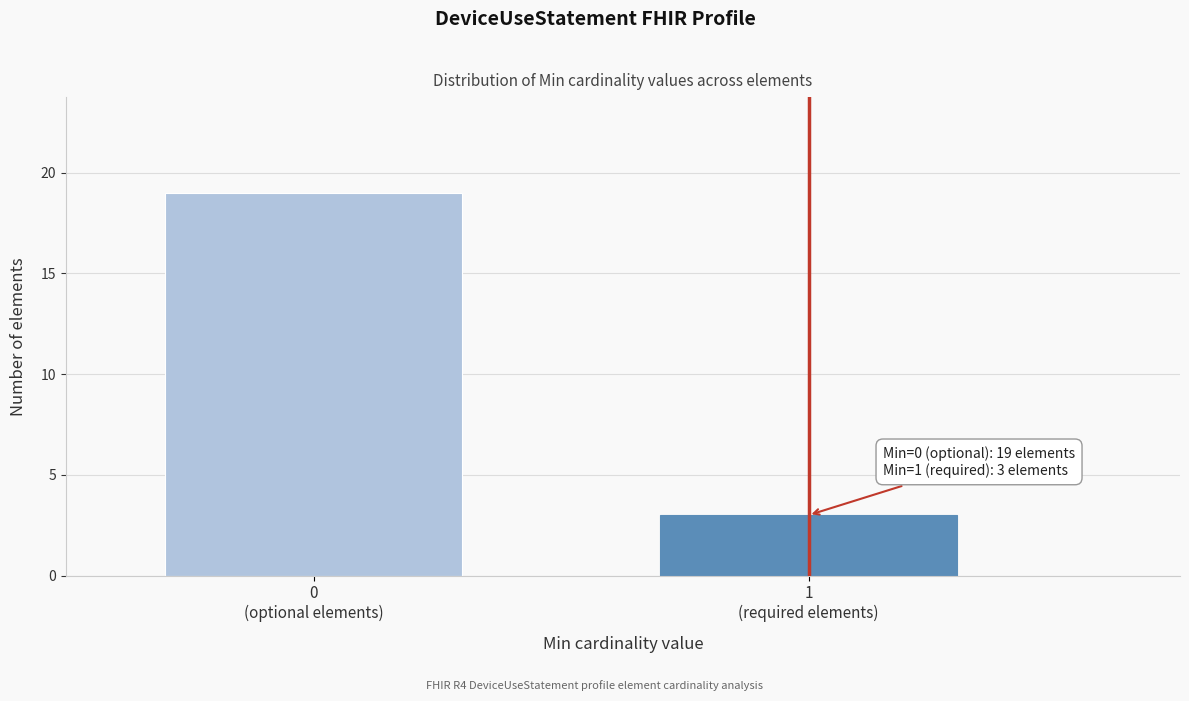

Reading left to right, transcribe all the data shown in this chart.

19	3